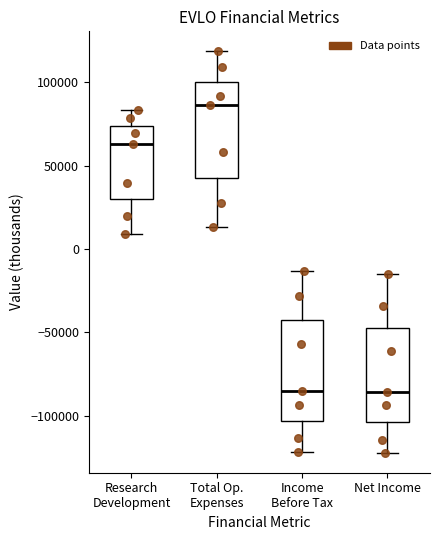

Which box's median line is the highest?

Total Op. Expenses